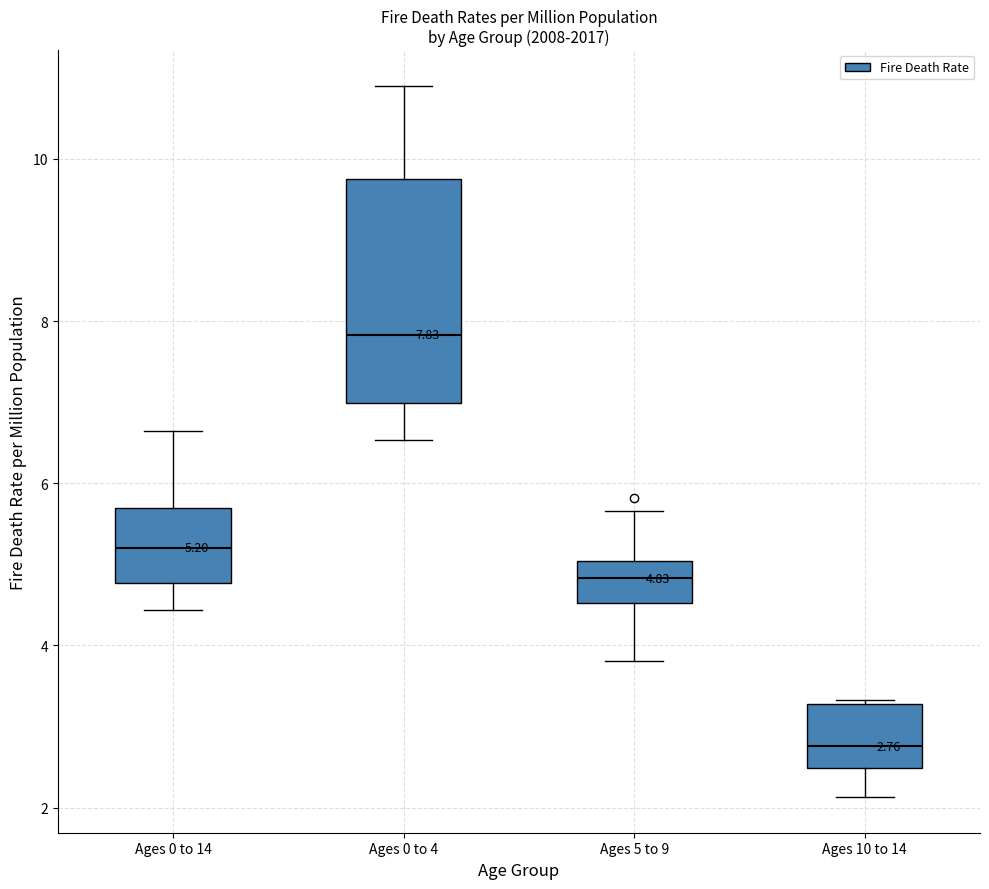

Which box's median line is the highest?

Ages 0 to 4